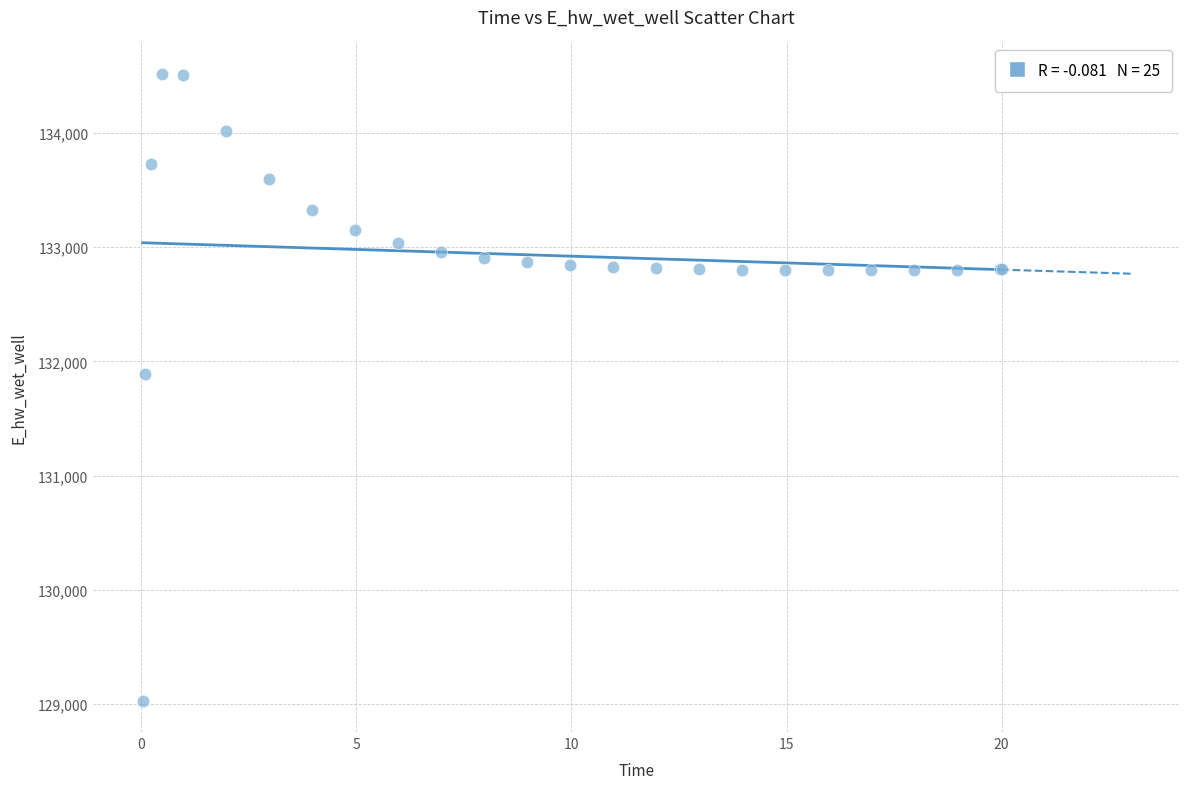

What Y value in the scatter plot is closest to 131774?

131893.6